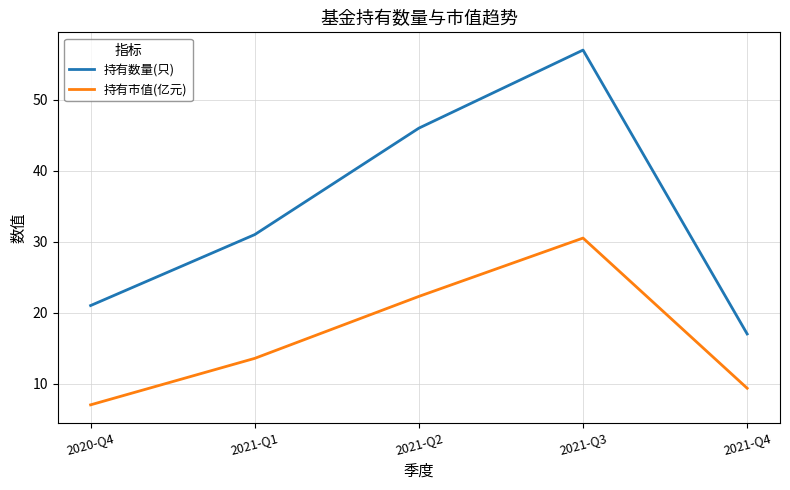

Does the chart display data point markers on the line(s)?

No